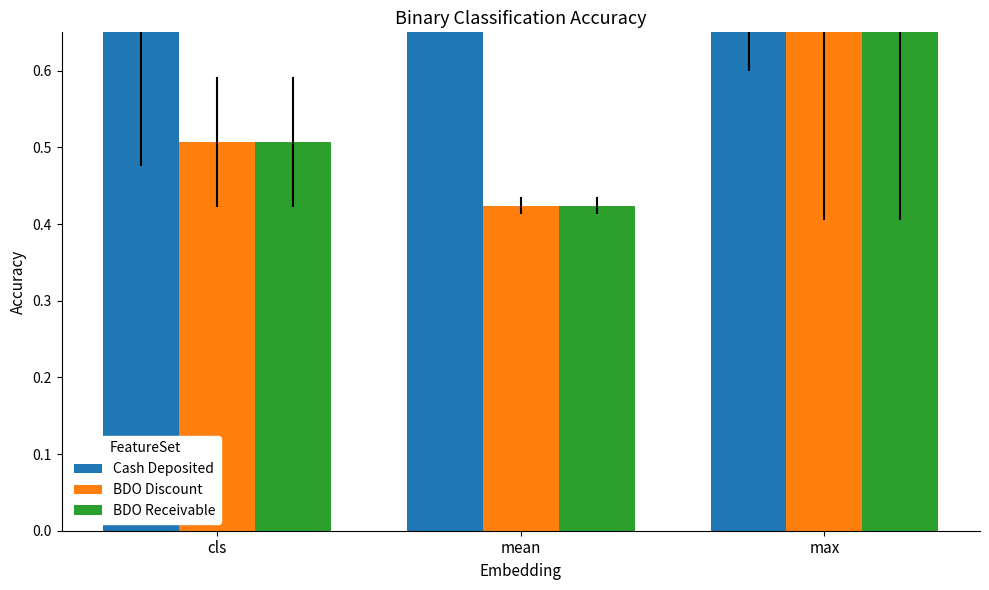

What are all the series names shown in the legend?

Cash Deposited, BDO Discount, BDO Receivable